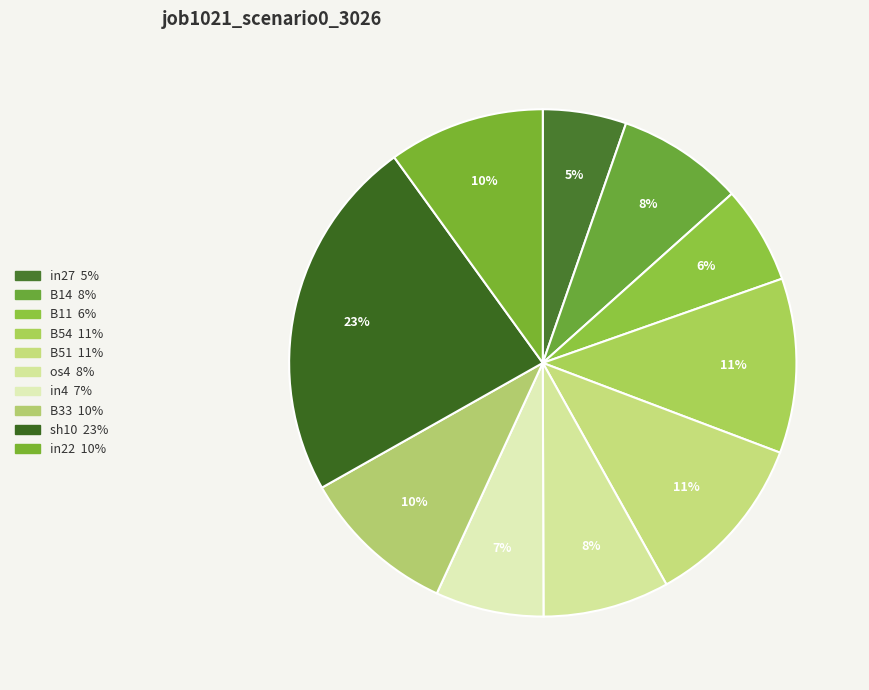

Which slice is the largest?

sh10